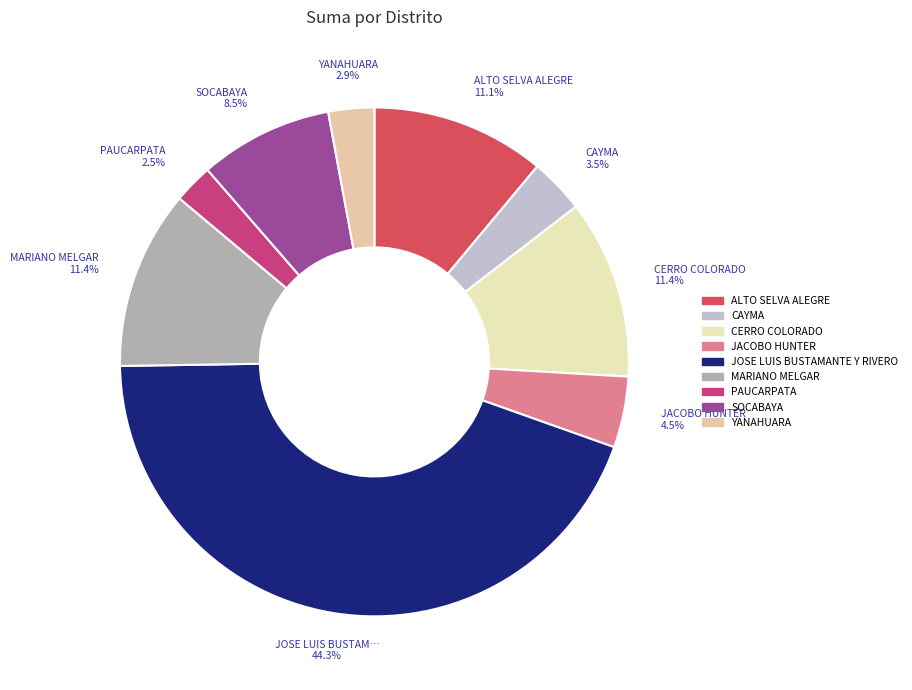

To the nearest percent, what is the difference between the JACOBO HUNTER and PAUCARPATA slice percentages?

2%